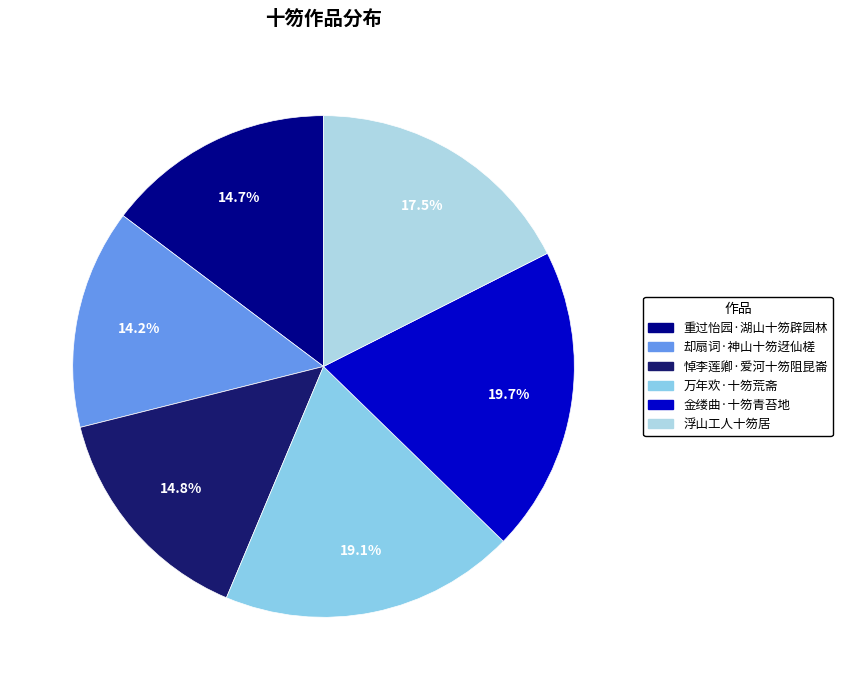

What is the change in value from 却扇词·神山十笏迓仙槎 to 浮山工人十笏居?

+66259